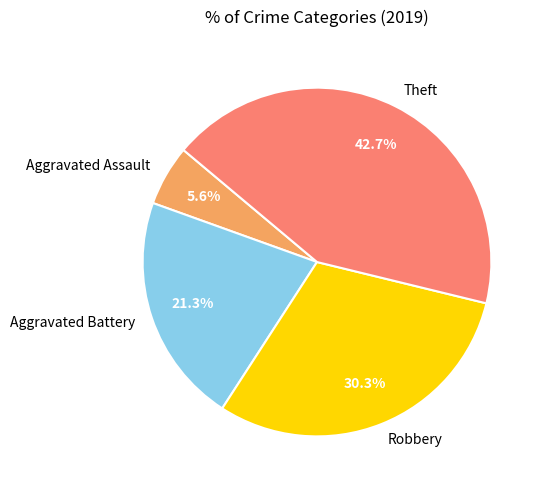

Is the sum of Robbery and Theft greater than half?

Yes